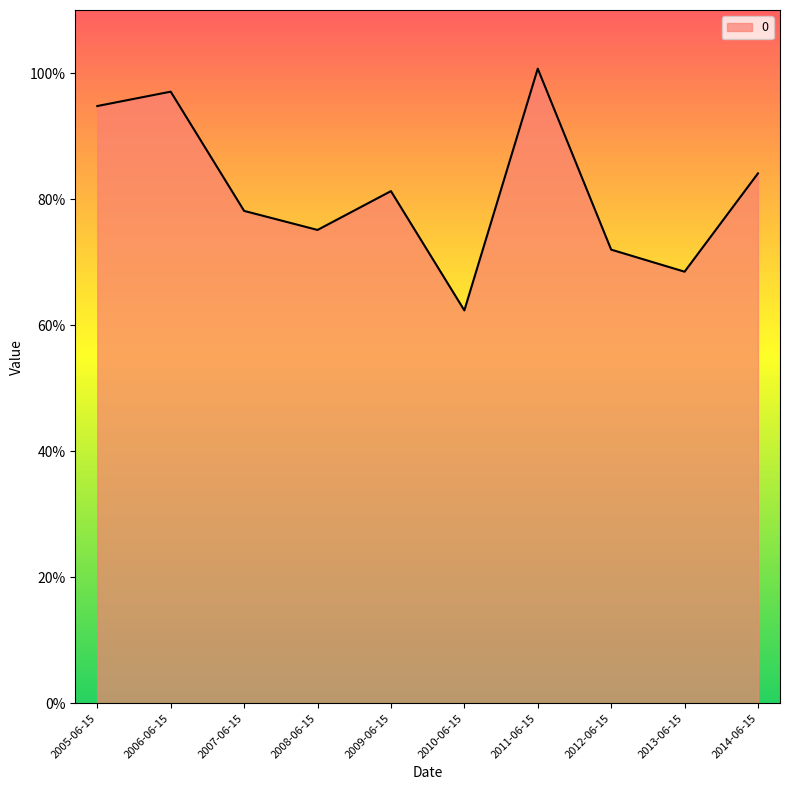

What is the difference between the values at 2011-06-15 and 2012-06-15?

0.3